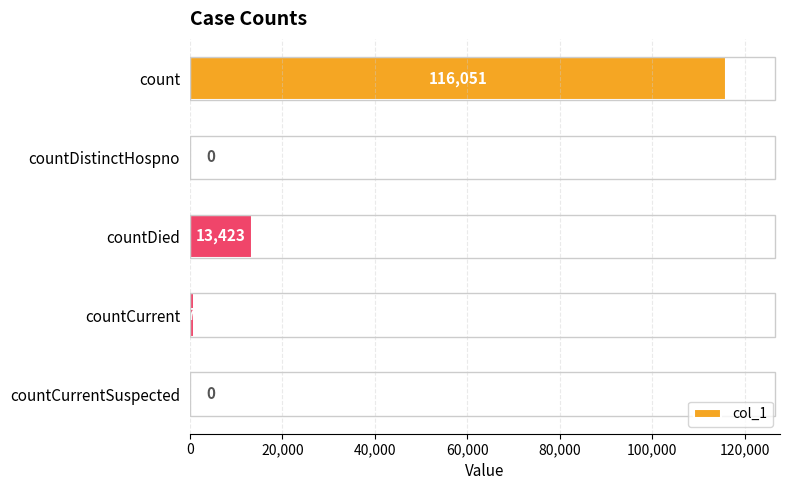

The value at countCurrentSuspected is -46130. True or false?

False